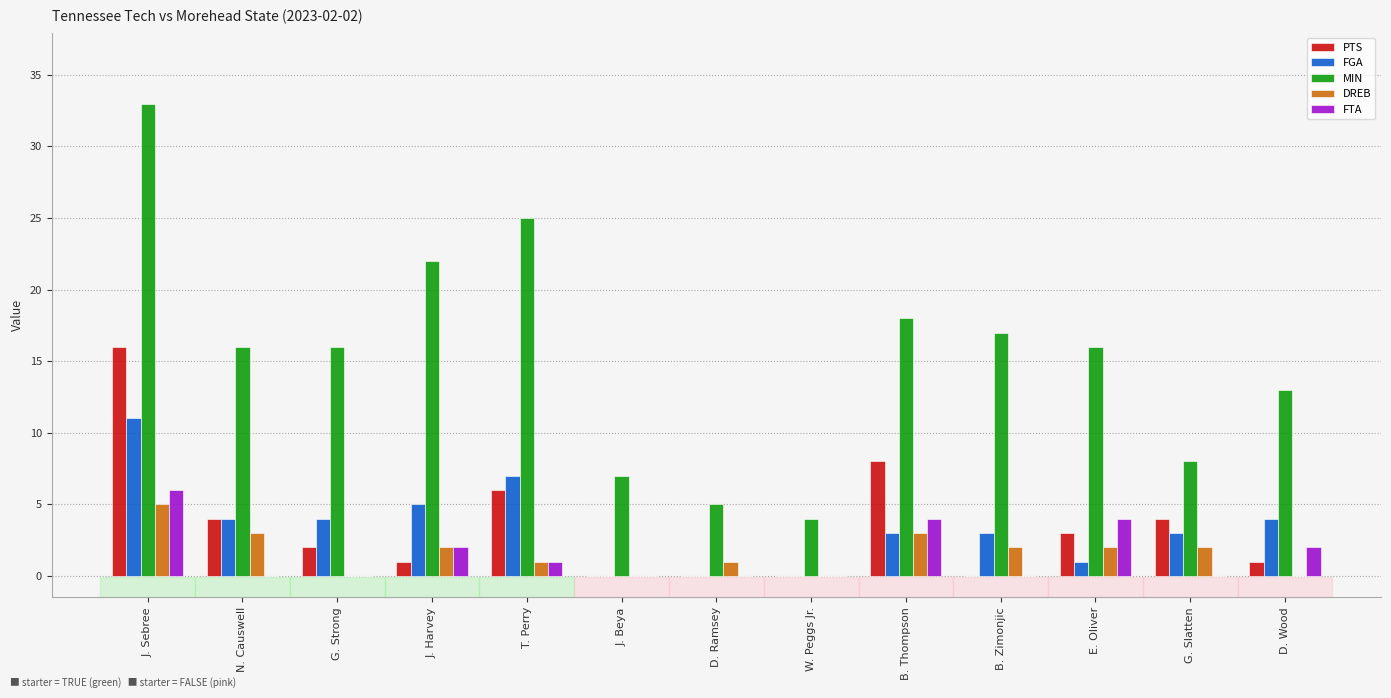

Read the FGA value at T. Perry.

7